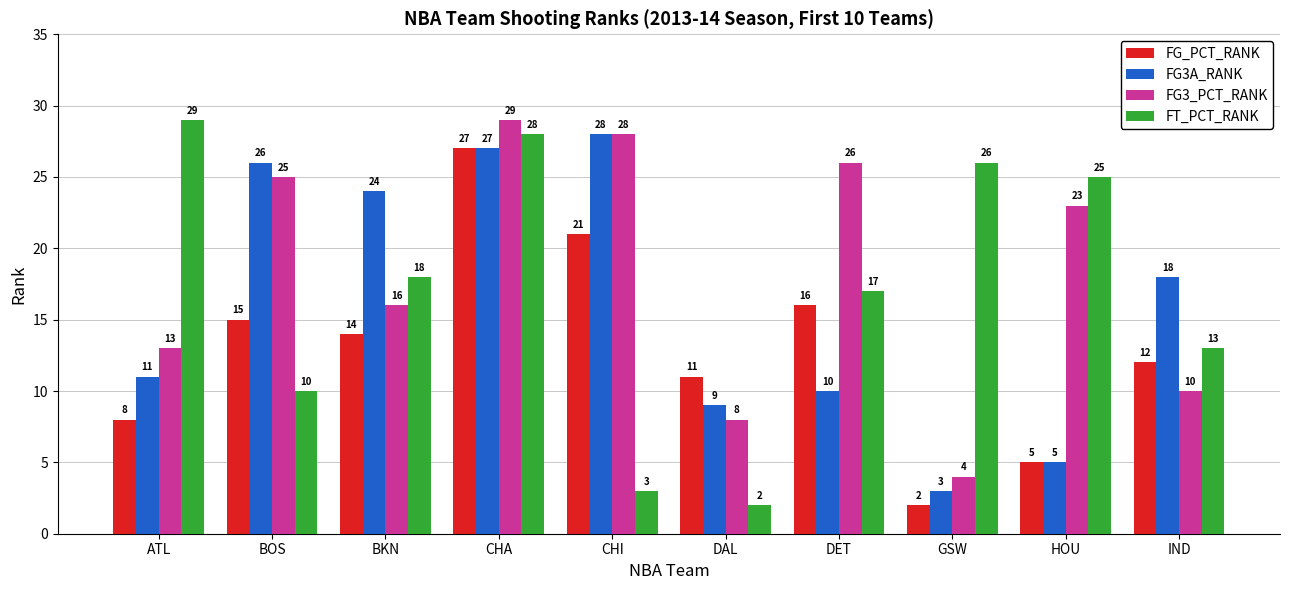

Reading left to right, transcribe all the data shown in this chart.

FG_PCT_RANK: ATL=8	BOS=15	BKN=14	CHA=27	CHI=21	DAL=11	DET=16	GSW=2	HOU=5	IND=12
FG3A_RANK: ATL=11	BOS=26	BKN=24	CHA=27	CHI=28	DAL=9	DET=10	GSW=3	HOU=5	IND=18
FG3_PCT_RANK: ATL=13	BOS=25	BKN=16	CHA=29	CHI=28	DAL=8	DET=26	GSW=4	HOU=23	IND=10
FT_PCT_RANK: ATL=29	BOS=10	BKN=18	CHA=28	CHI=3	DAL=2	DET=17	GSW=26	HOU=25	IND=13